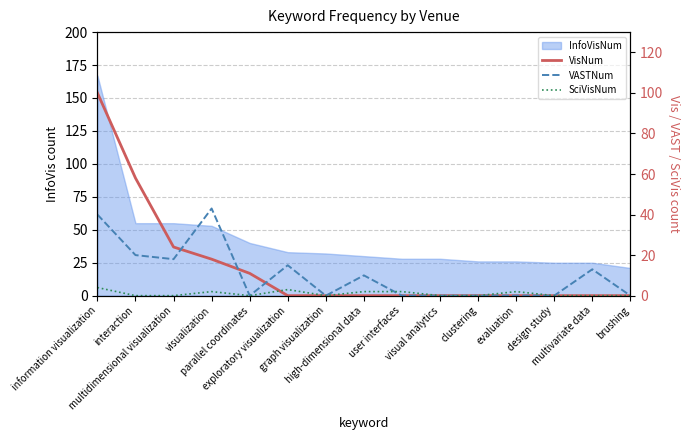

In VASTNum, how many points are higher than both neighbors (excluding endpoints)?

4